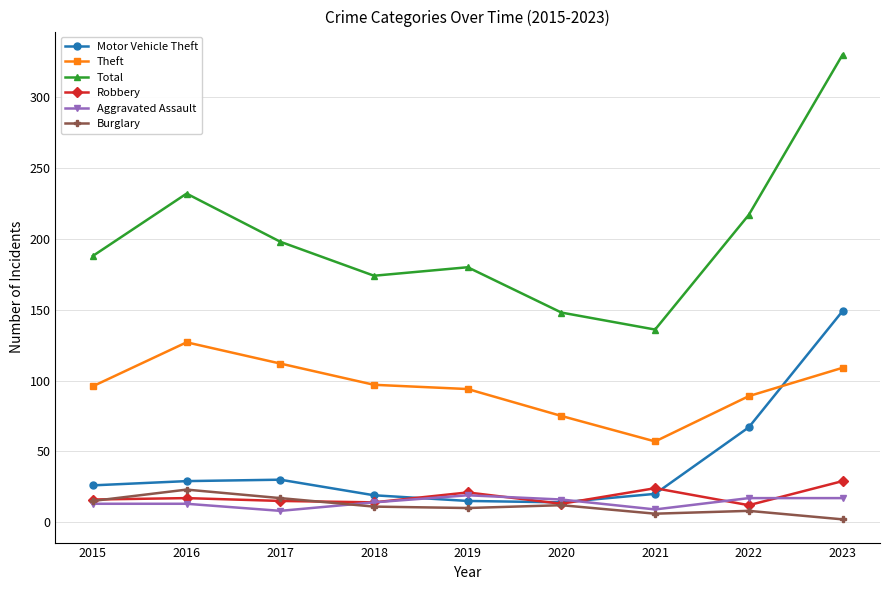

The value of Total at 2016 is 232. True or false?

True